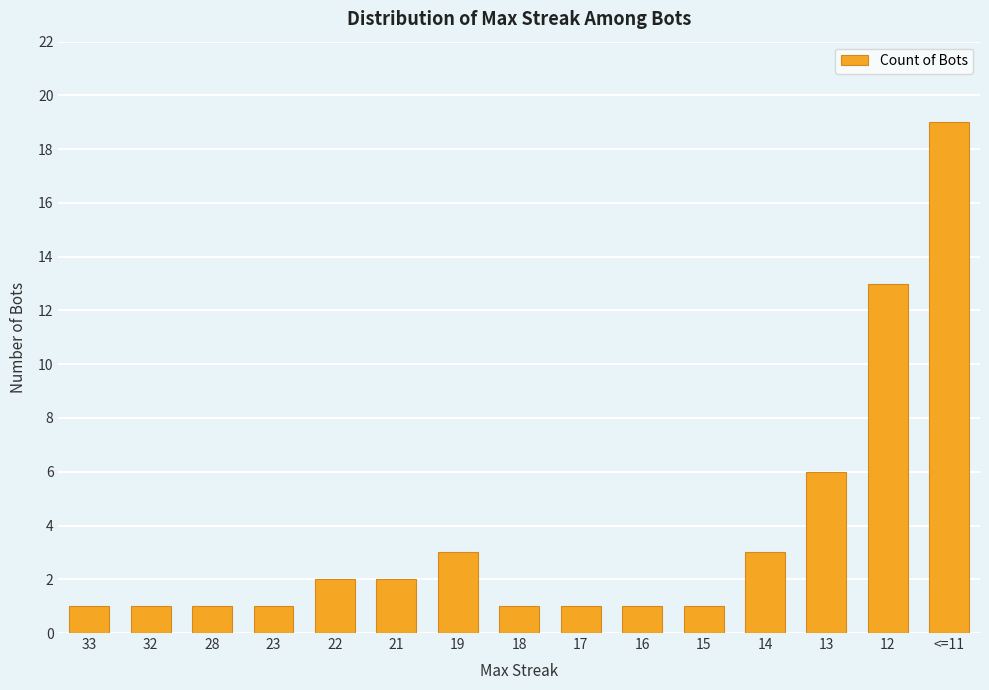

Reading left to right, transcribe all the data shown in this chart.

33=1	32=1	28=1	23=1	22=2	21=2	19=3	18=1	17=1	16=1	15=1	14=3	13=6	12=13	<=11=19